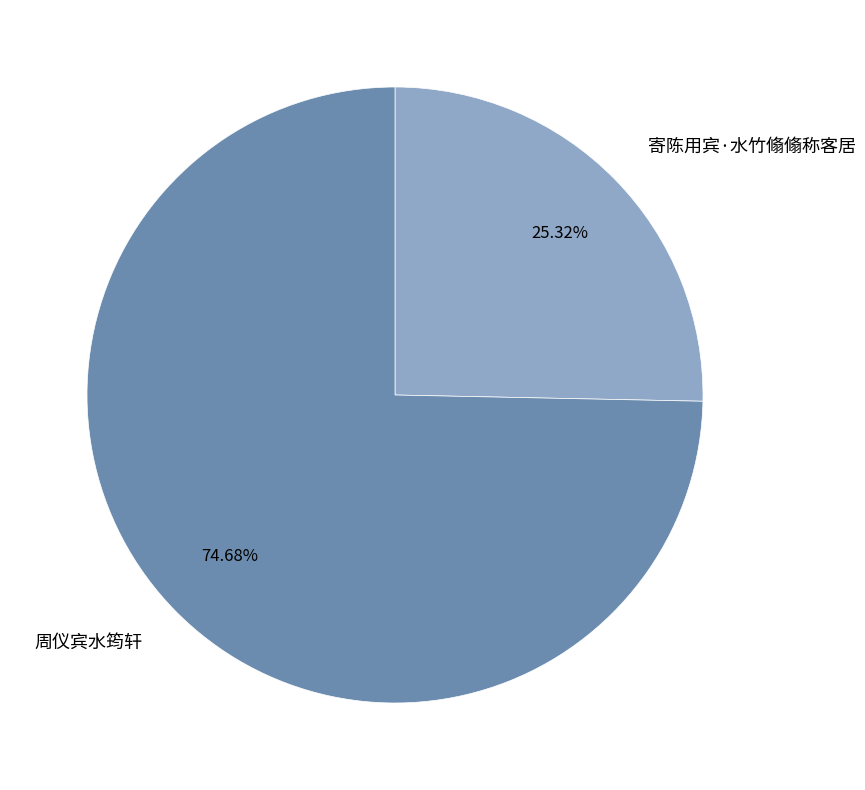

To the nearest percent, what is the difference between the 寄陈用宾·水竹翛翛称客居 and 周仪宾水筠轩 slice percentages?

49%